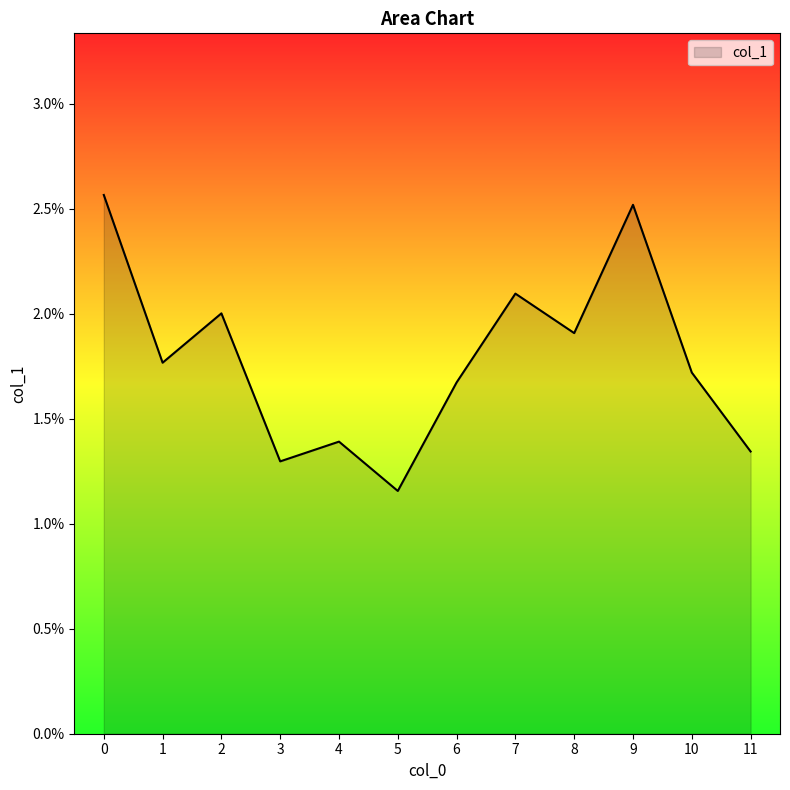

Does the chart display data point markers on the line(s)?

No